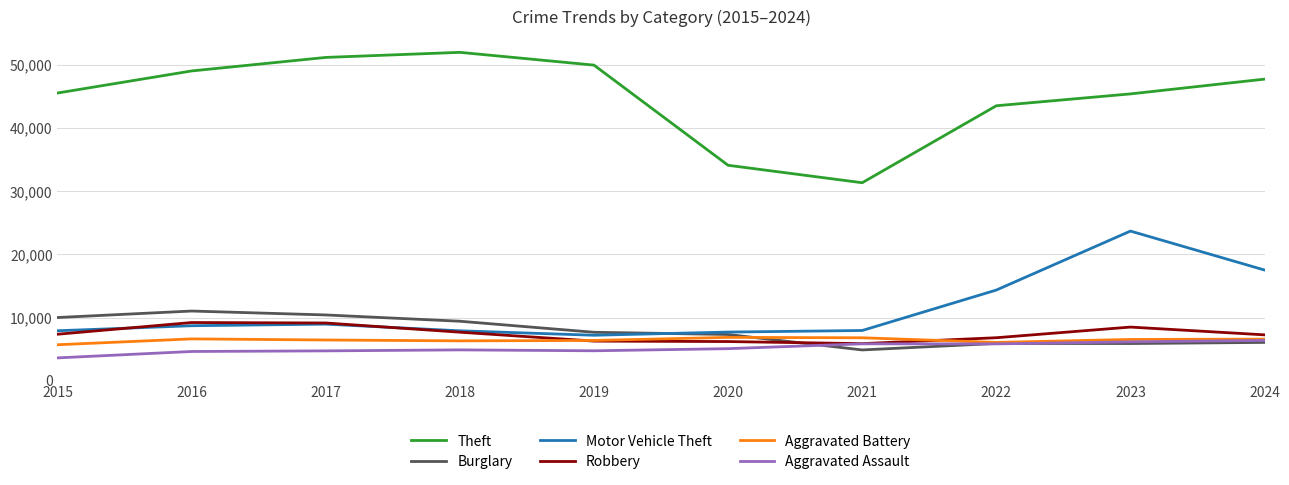

Which series has the largest range (max minus min)?

Theft